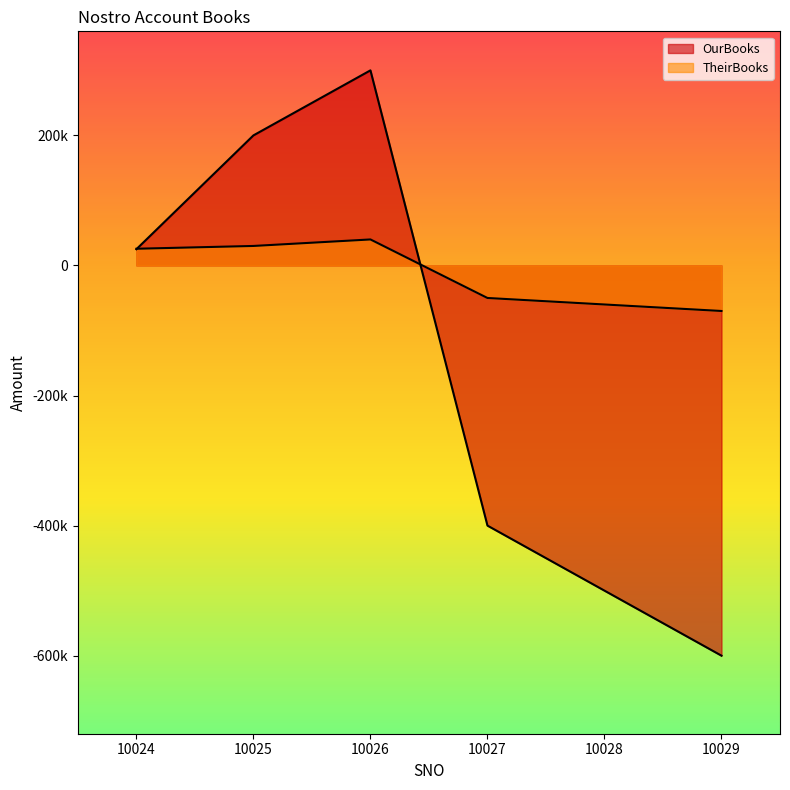

True or false: OurBooks and TheirBooks cross at least once.

True